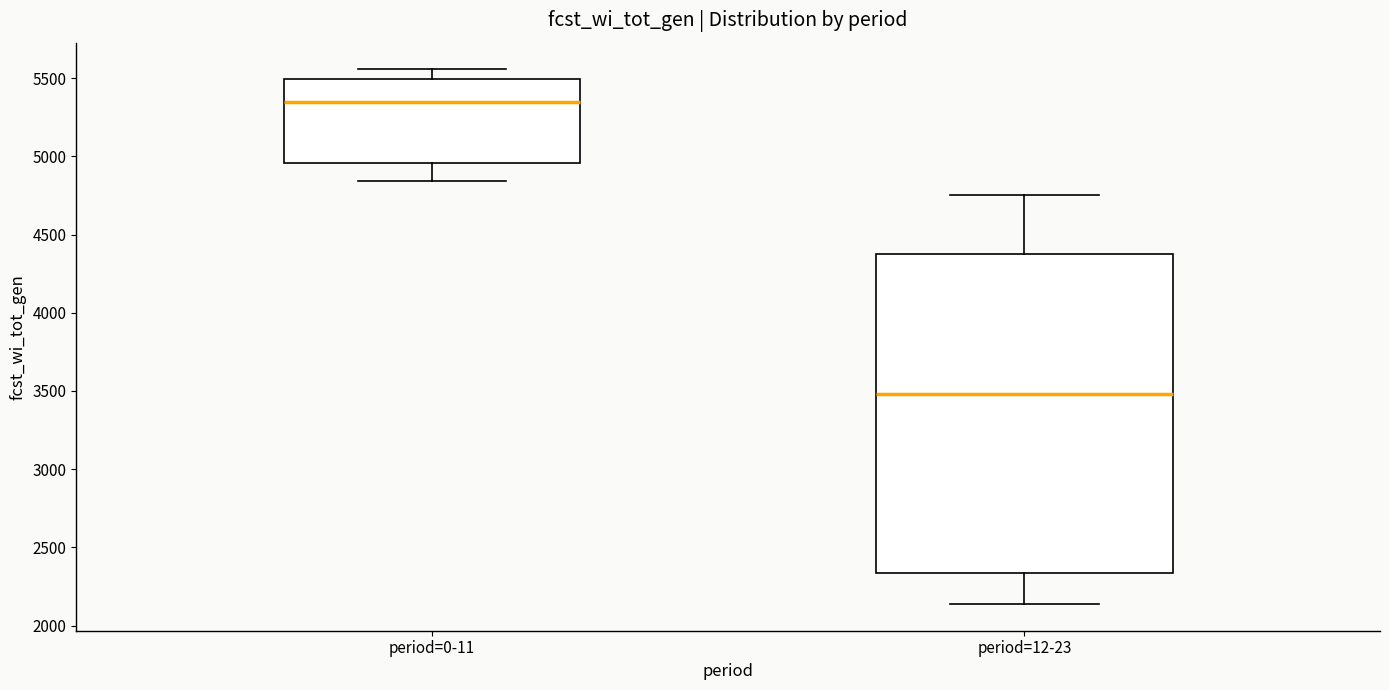

Reading left to right, transcribe this box plot: for each box, give where its median line is, the range the box spans, and where its two whiskers end, as read against the y-axis. The values are not printed on the chart, so give them approximately, as read against the axis.

period=0-11: median 5350, box 4950 to 5500, whiskers 4850 to 5550
period=12-23: median 3500, box 2350 to 4350, whiskers 2150 to 4750